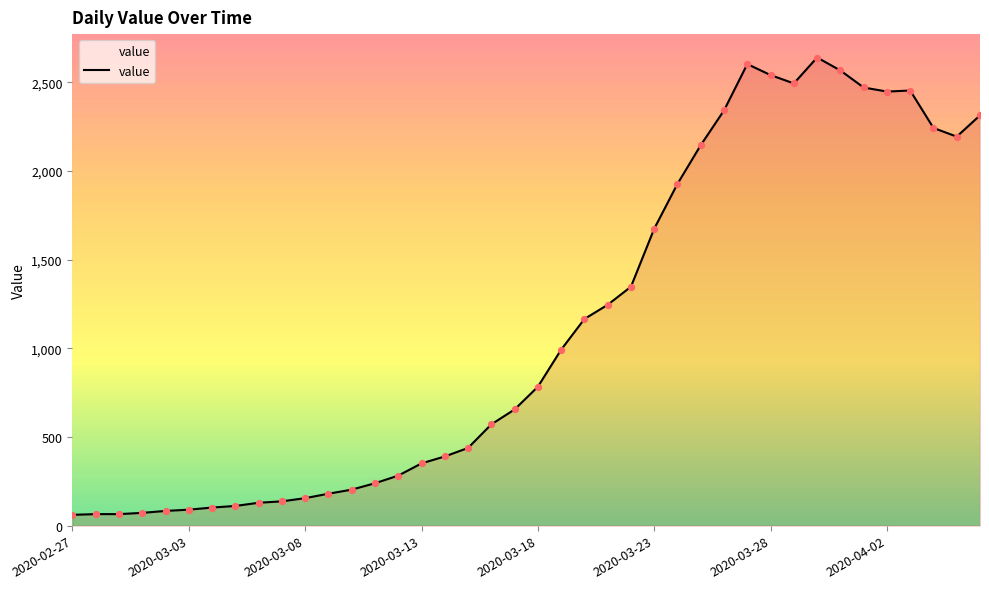

What is the difference between the maximum and minimum values?

2578